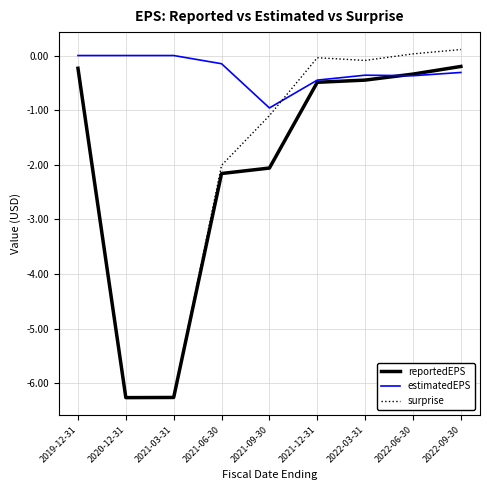

What is the difference between the maximum and minimum values in the surprise series?

6.4